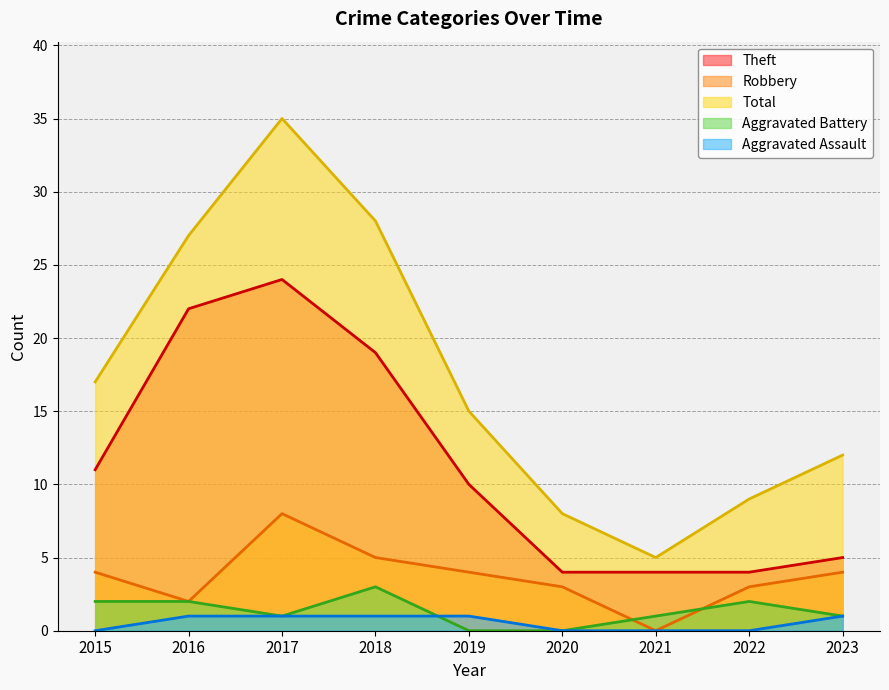

The value of Theft at 2021 is 4. True or false?

True